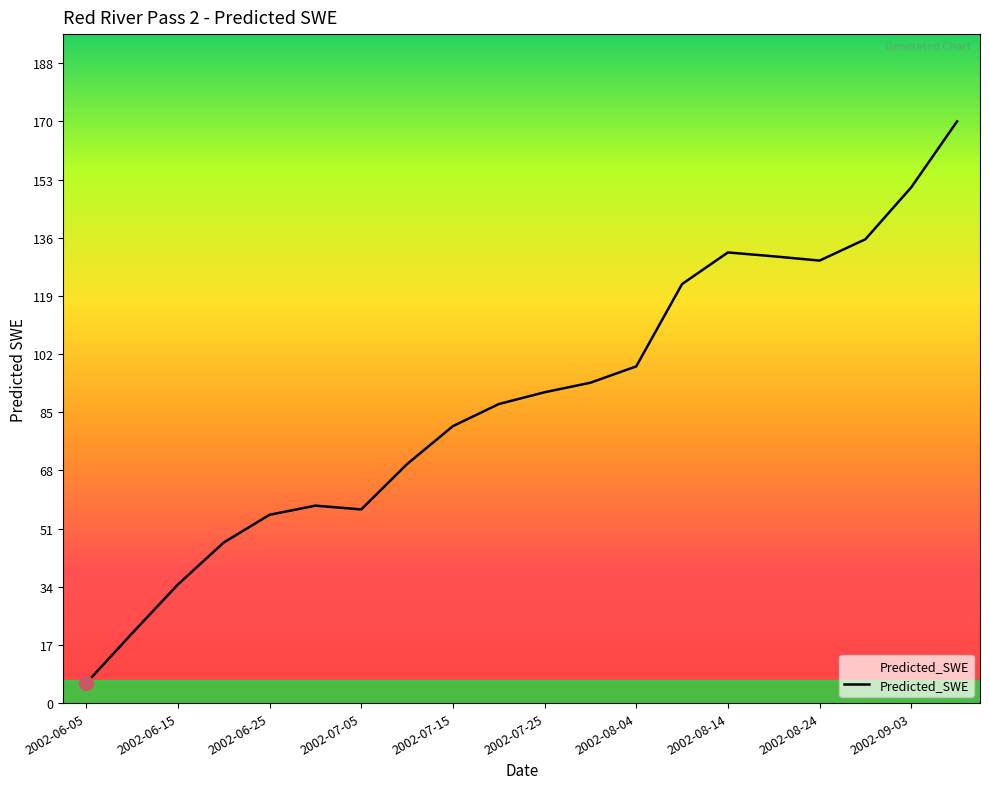

What is the minimum value shown in the chart?

5.8